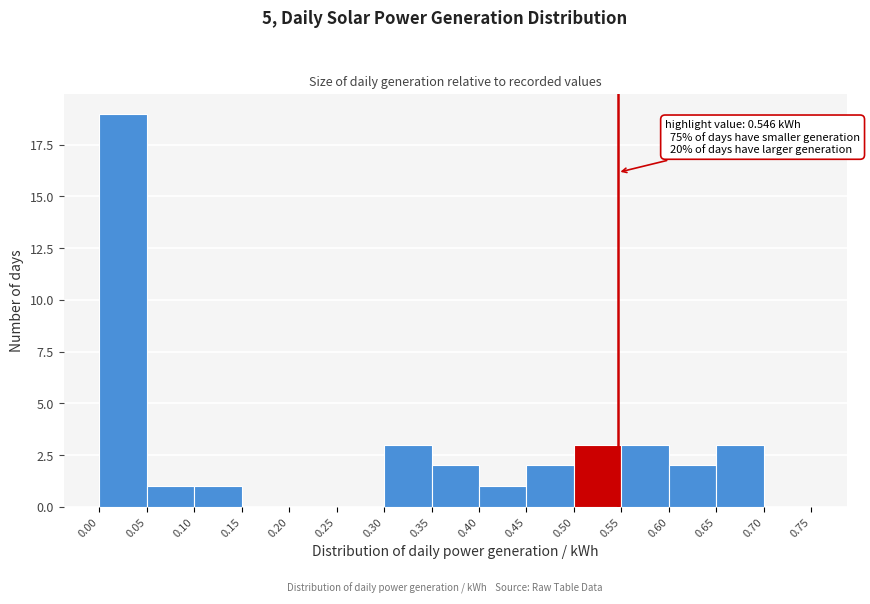

Over which range of the x-axis is the bar tallest?

0.00 to 0.05